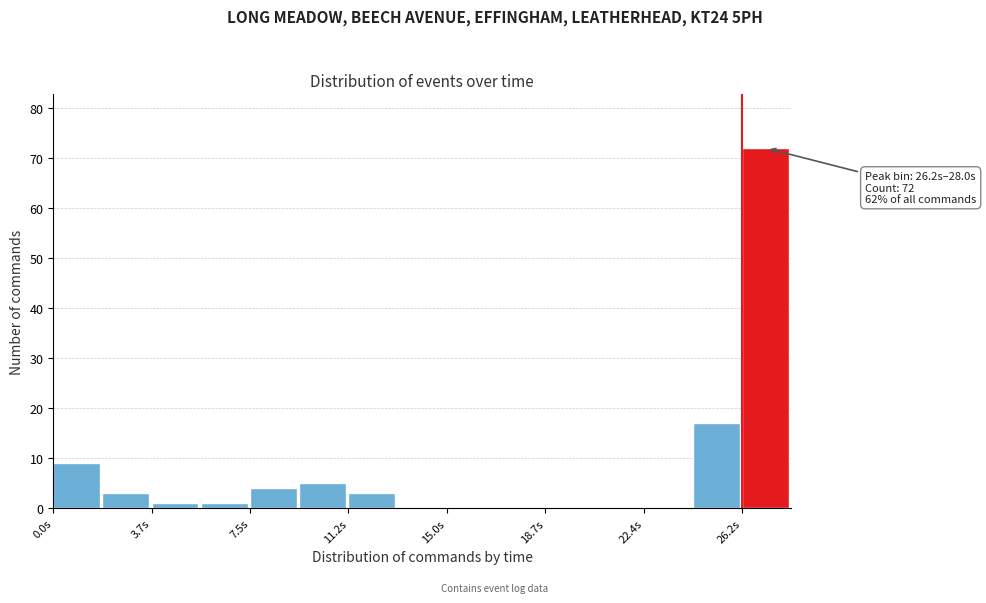

Around what value on the x-axis is the tallest bar? Give the approximate position of its centre, as read against the axis.

27.0